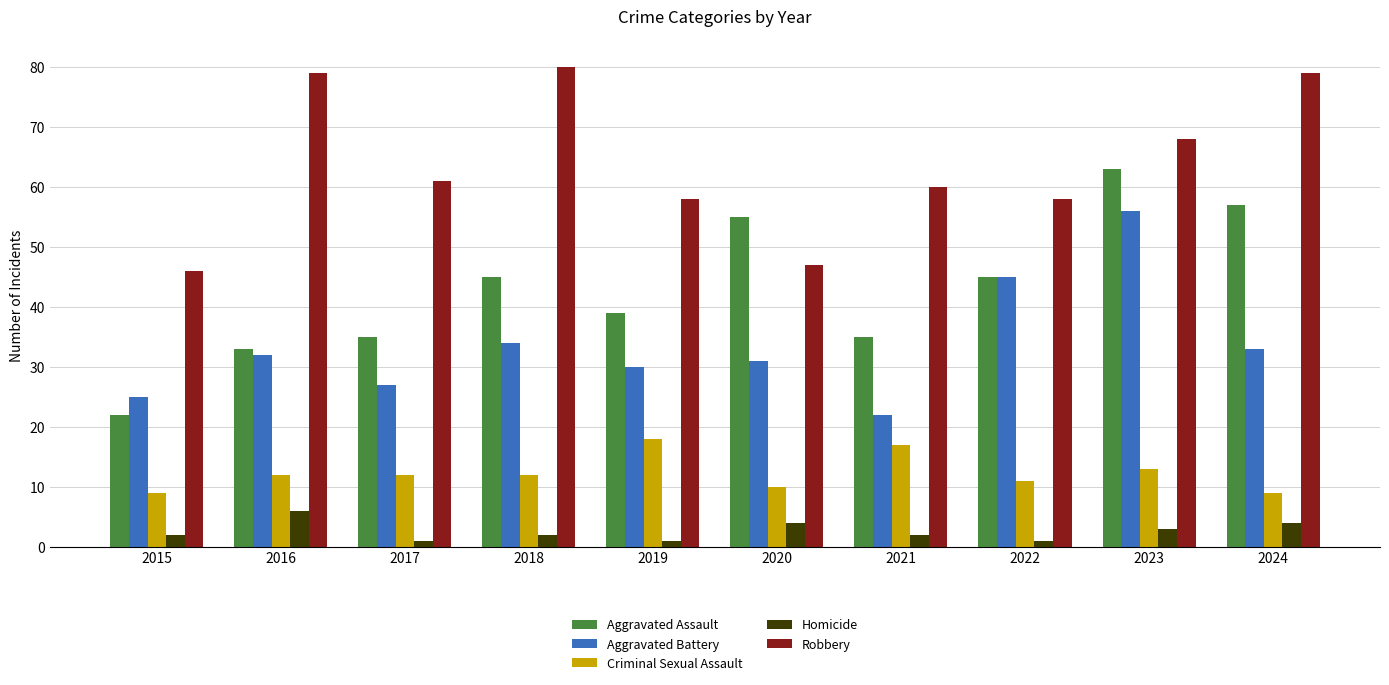

Which series changed the most between 2021 and 2024?

Aggravated Assault